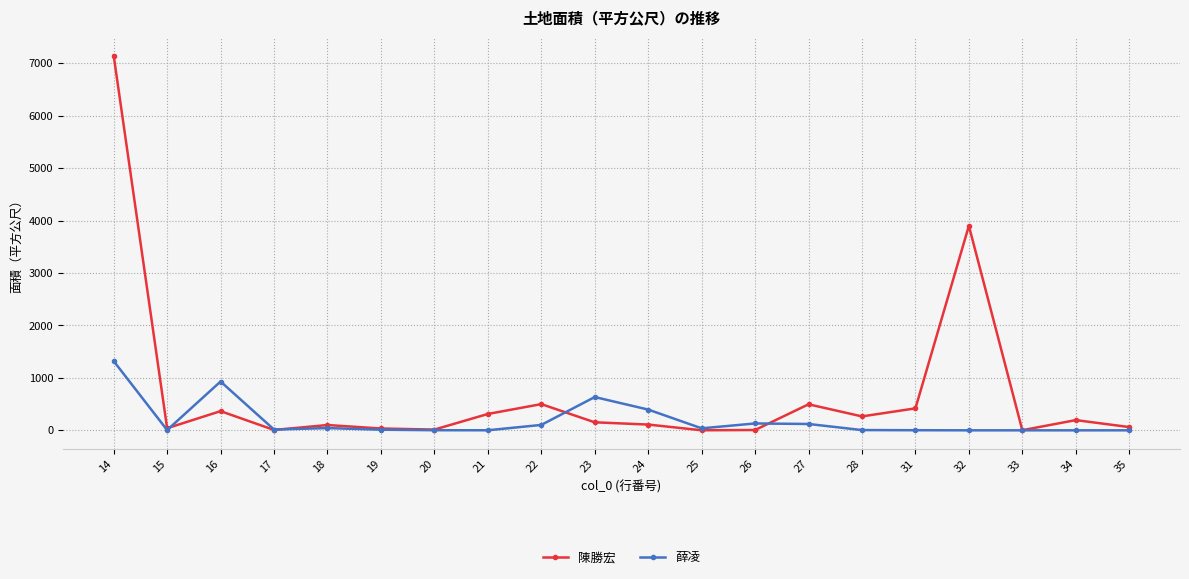

What is the sum of all 陳勝宏 values?

14135.0